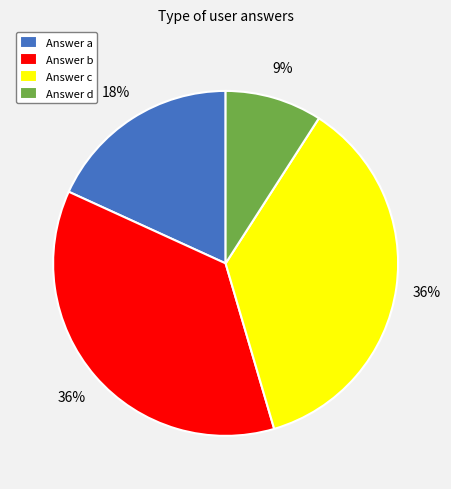

What is the smallest slice in the pie chart?

Answer d